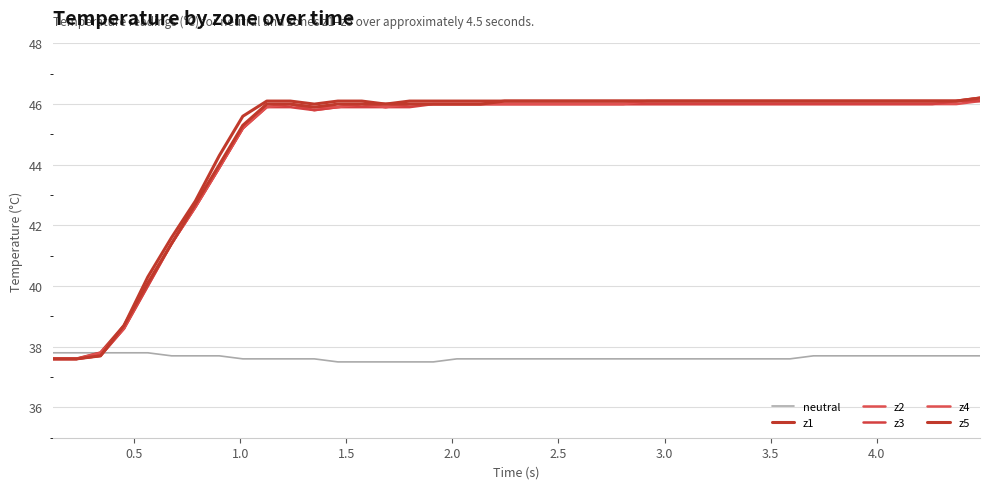

How many distinct data groups are displayed?

6